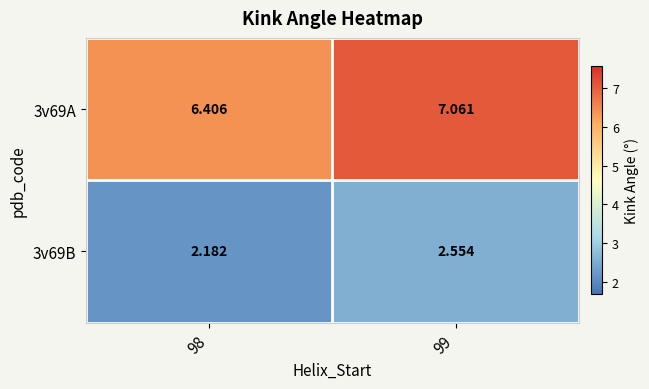

Which label corresponds to the largest value in the chart?

99